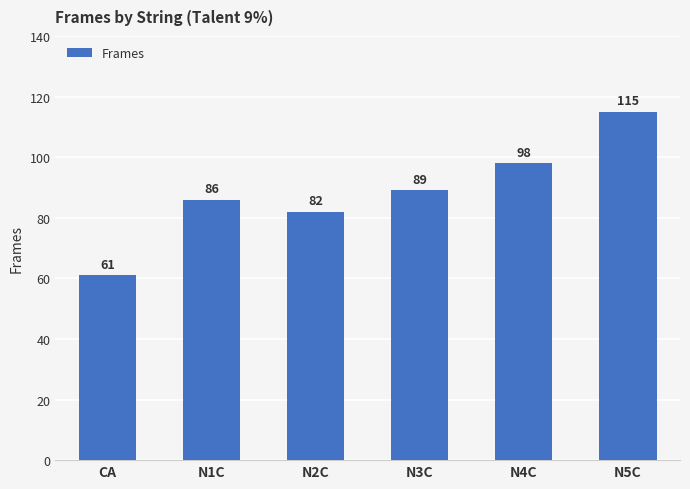

Reading left to right, what are all the values shown in this chart?

CA=61	N1C=86	N2C=82	N3C=89	N4C=98	N5C=115